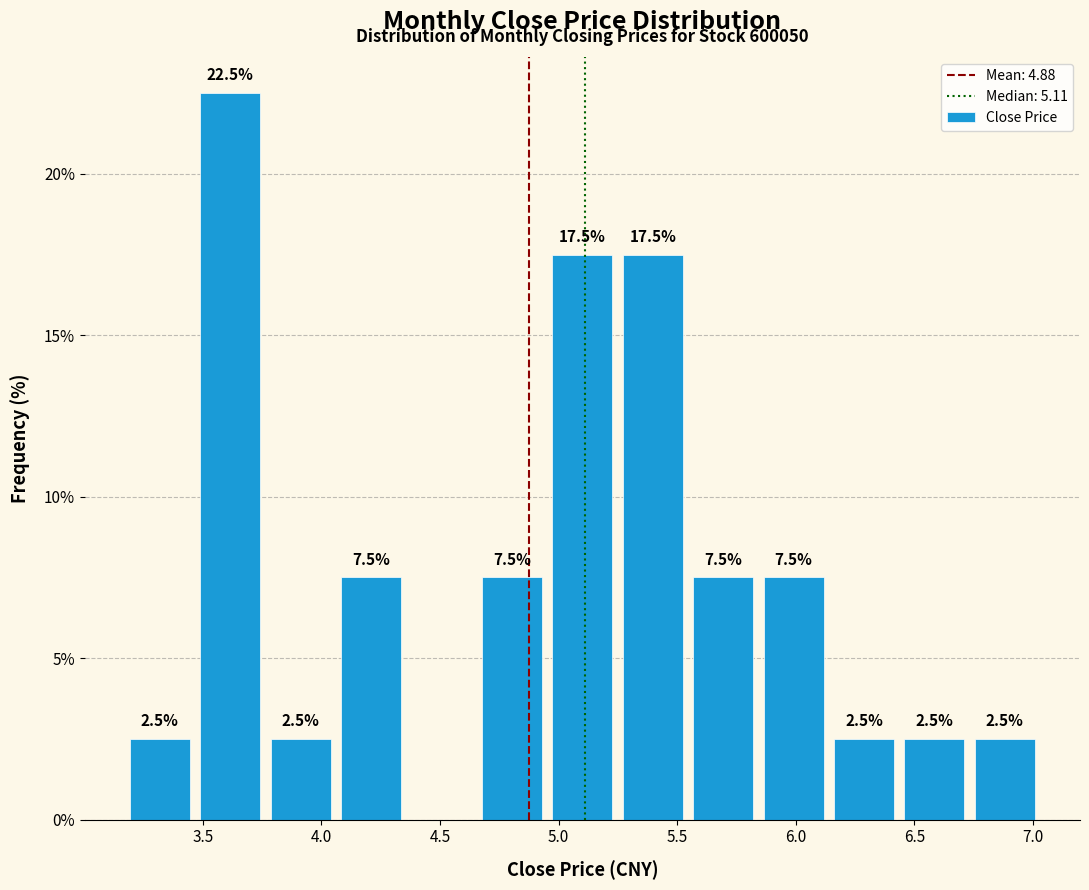

Which range on the x-axis has the tallest bar?

3.45 to 3.75